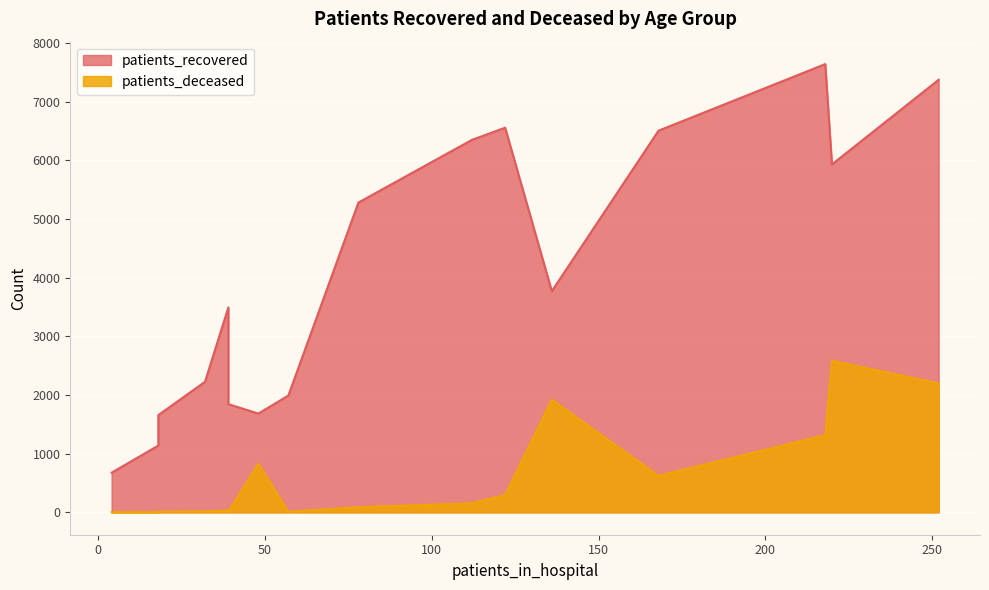

What is the maximum value for patients_recovered?

7640